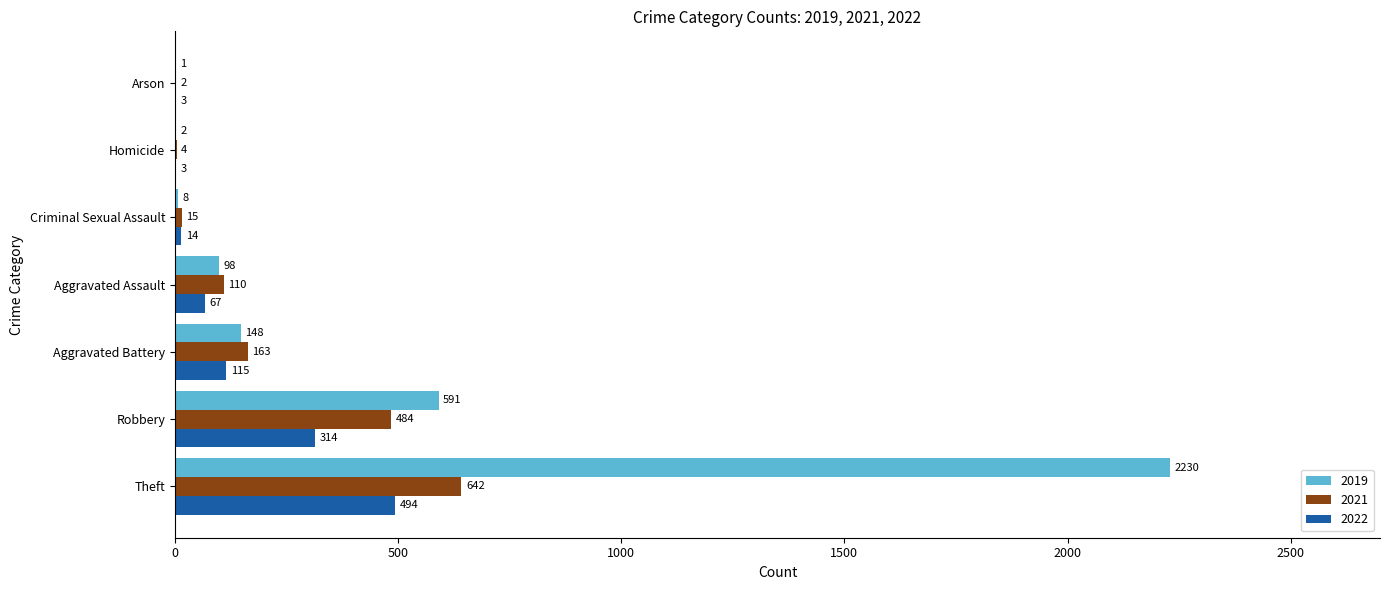

At which label is 2021 closest to 322?

Aggravated Battery